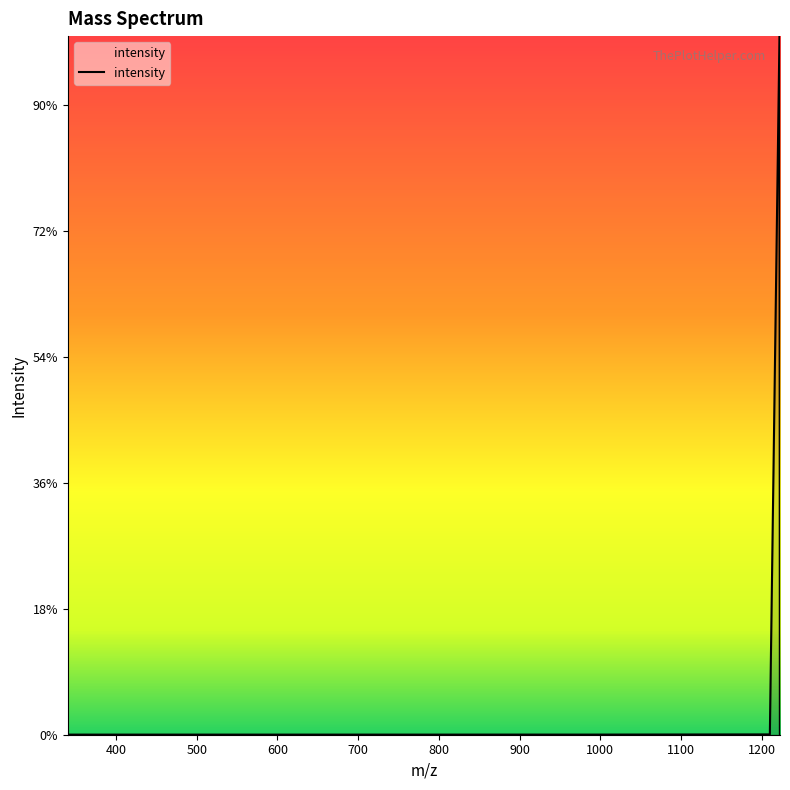

What is the sum of all values?

5572492.8